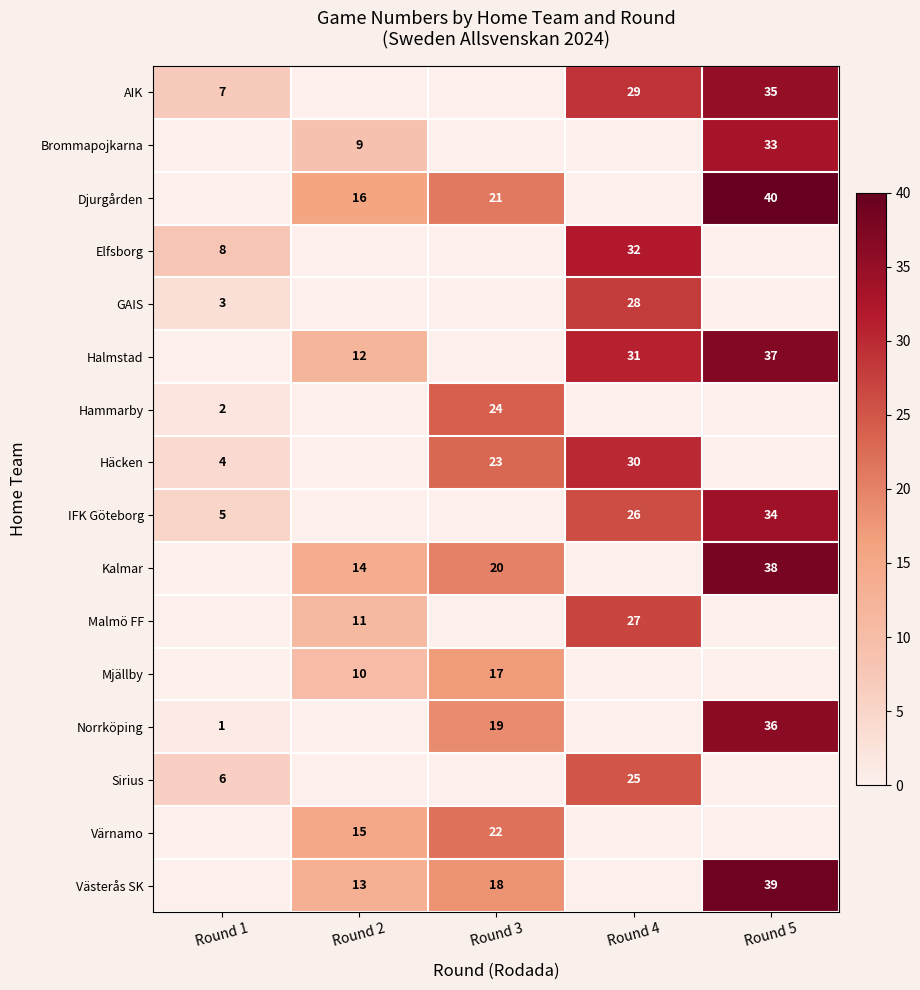

Is it true that Halmstad equals 18 at Round 2?

False